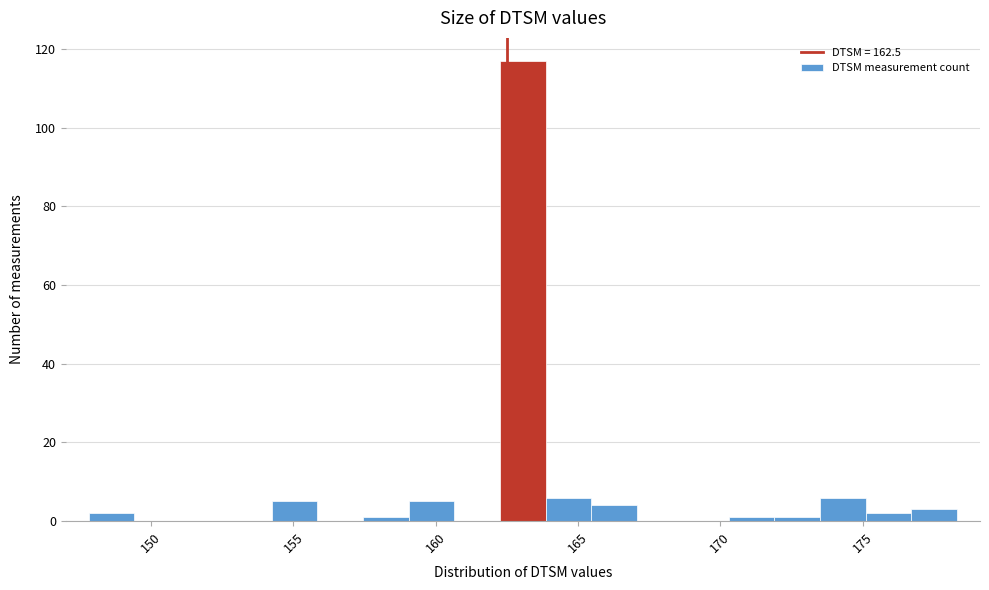

Read against the x-axis, roughly where is the centre of the tallest bar?

163.0